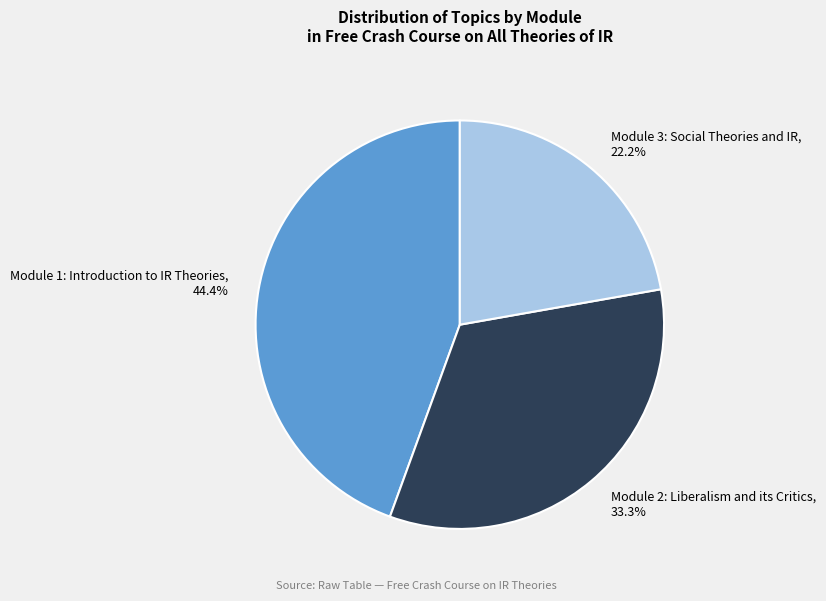

True or false: Module 3: Social Theories and IR accounts for 22% of the total.

True